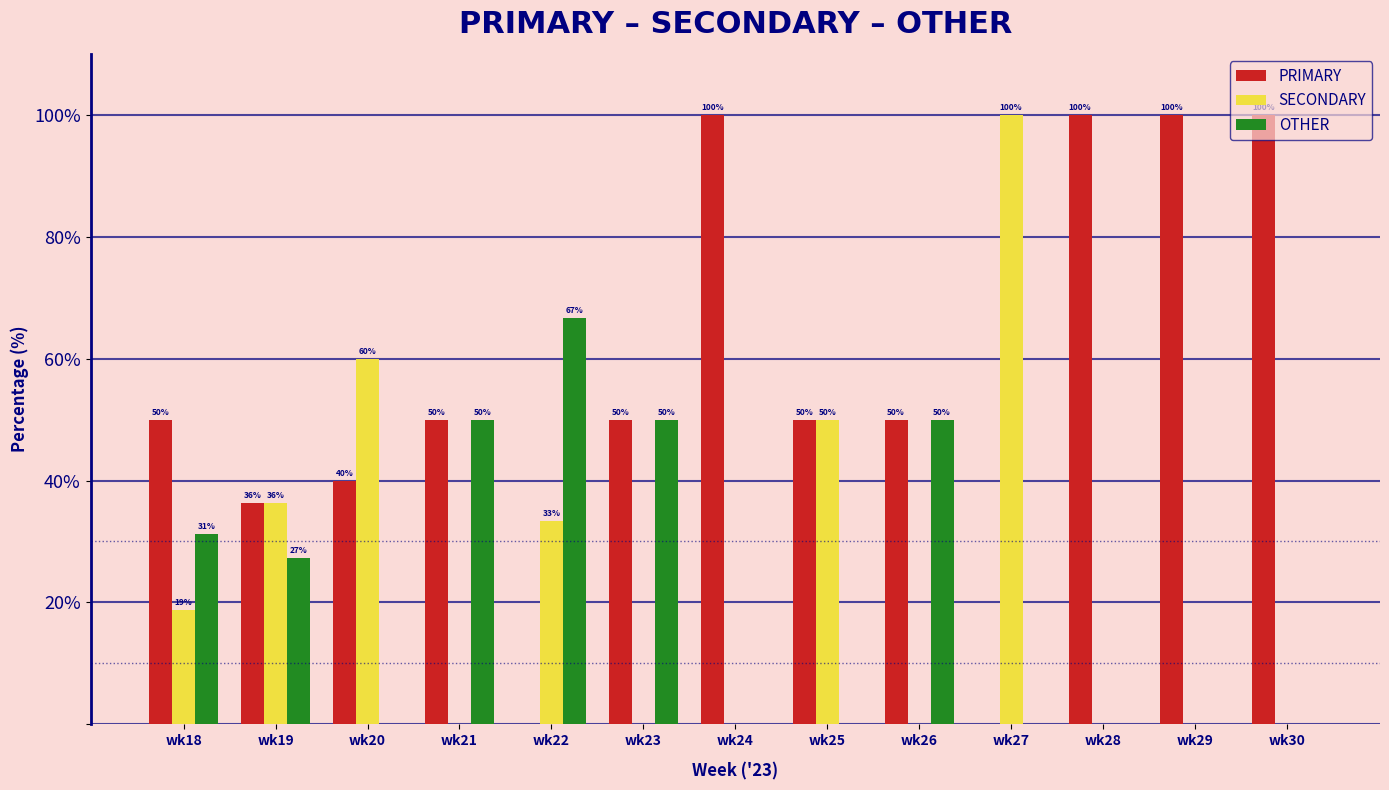

Is it true that PRIMARY equals 100.0 at wk29?

True